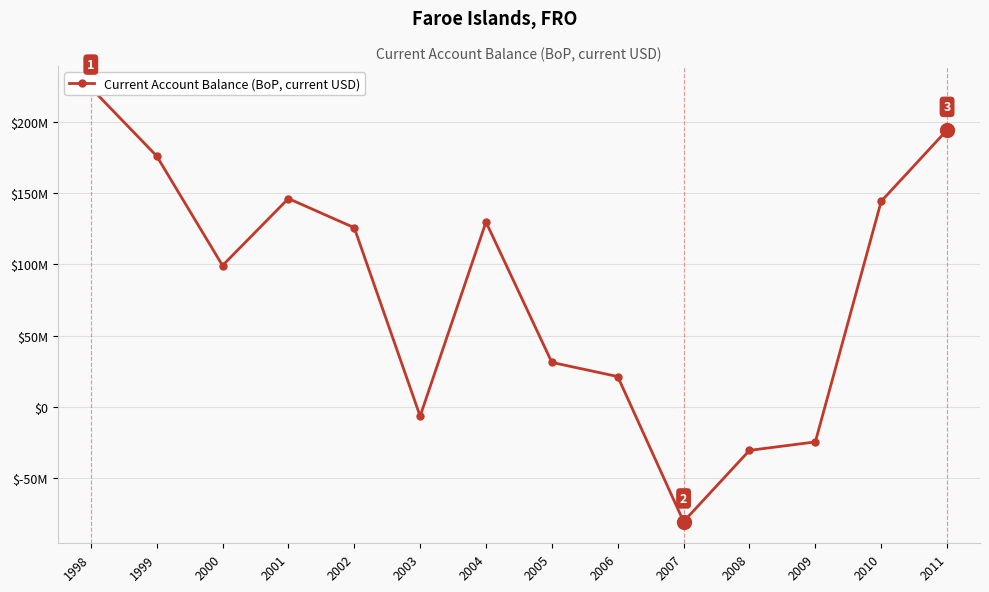

Where is the first local minimum?

2000